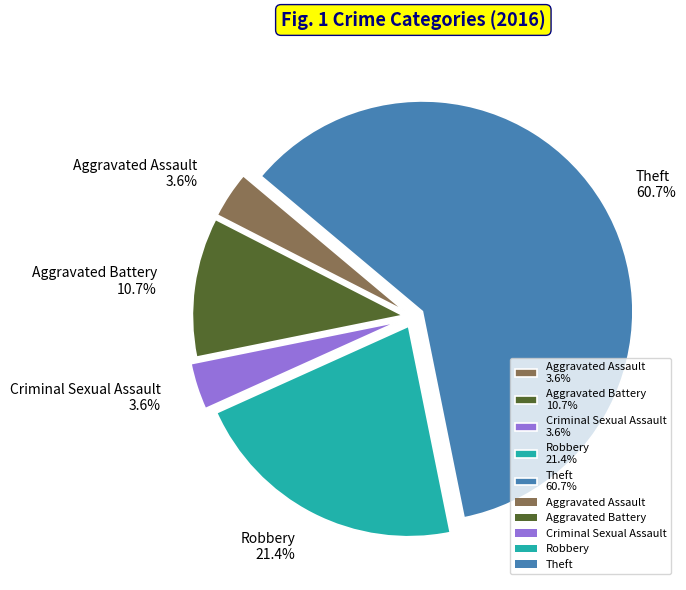

To the nearest percent, what is the difference between the largest and smallest slice percentages?

57%